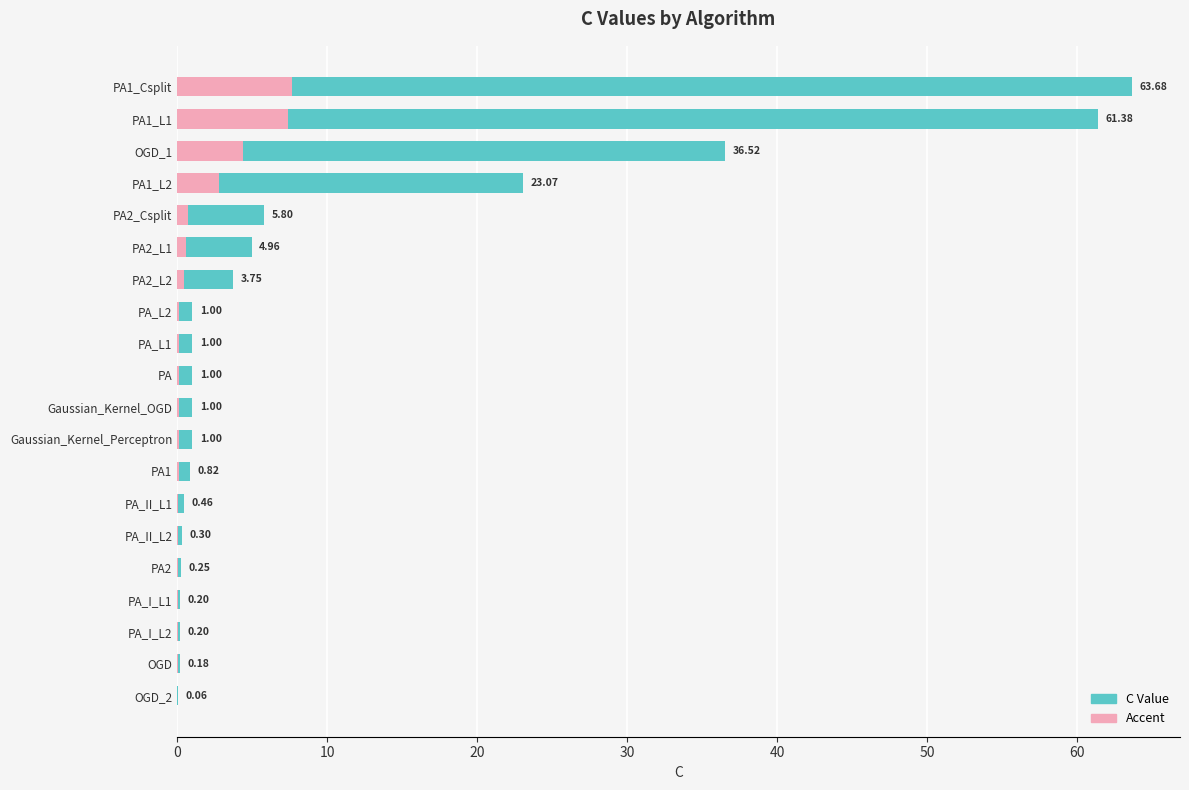

List the series in order of their overall mean, lowest first.

Accent, C Value